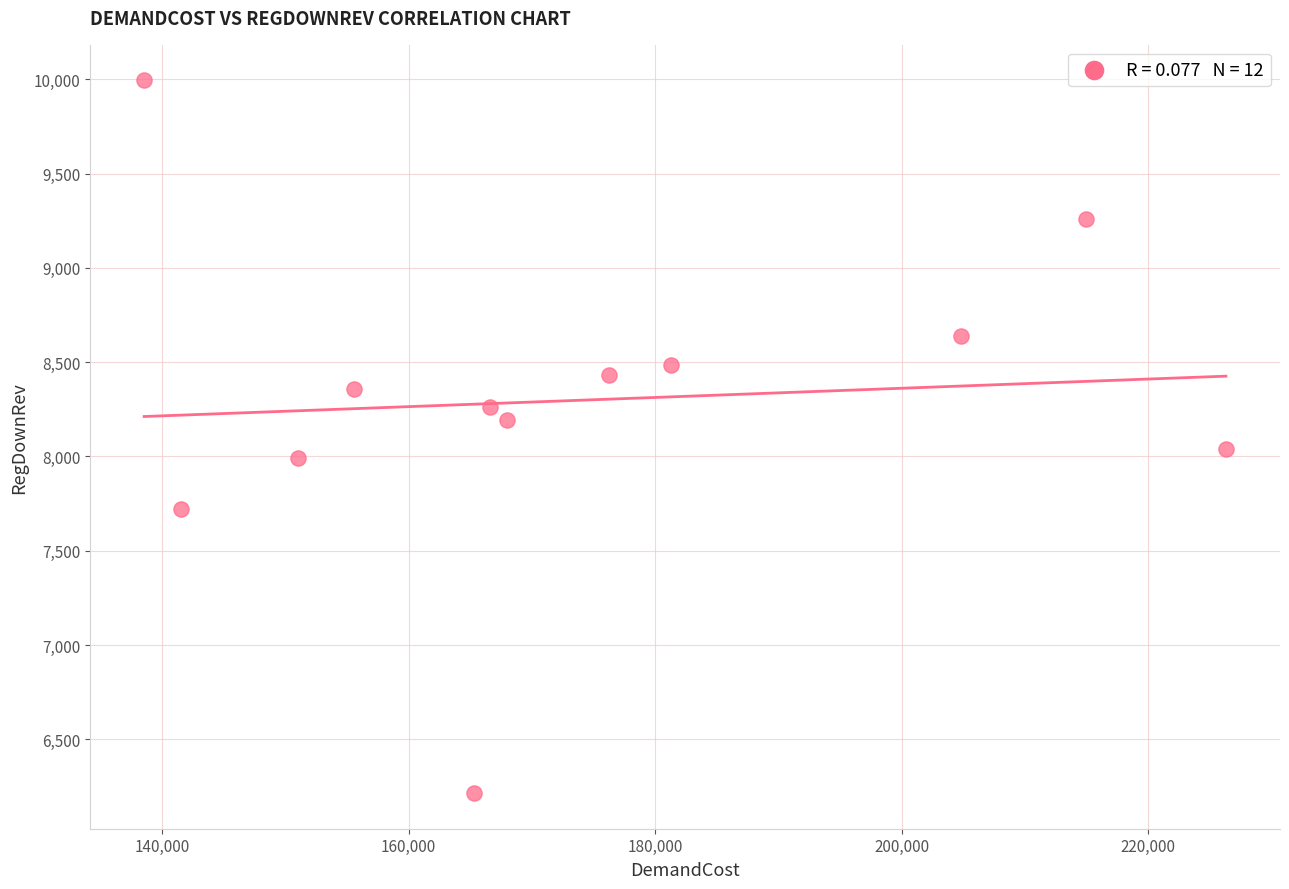

What is the average X value?

174178.3